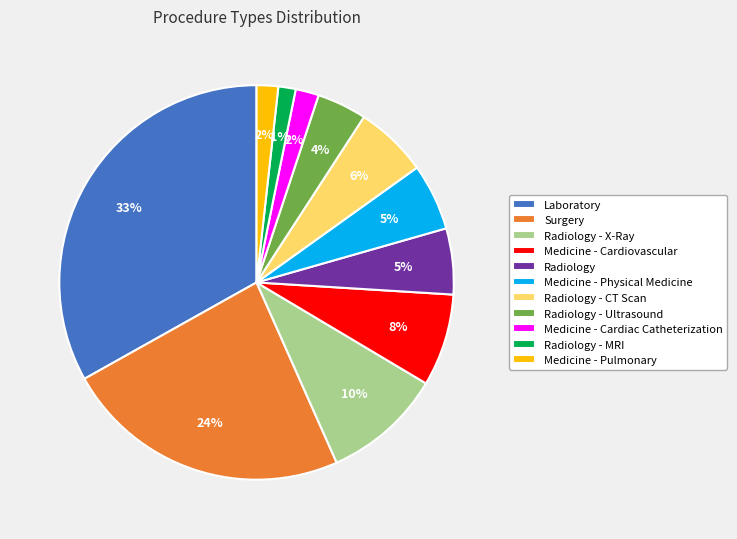

How many slices are in this pie chart?

11